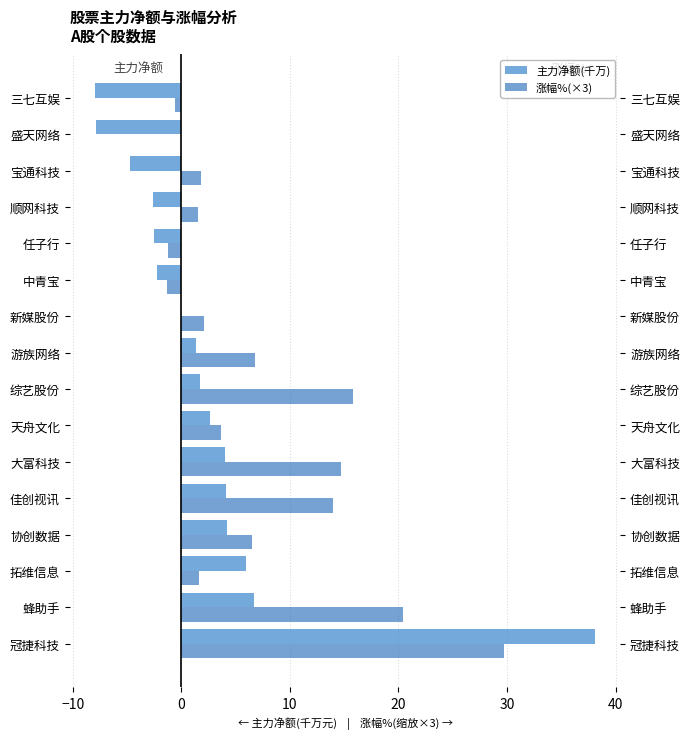

At how many categories does at least one series exceed -1?

14